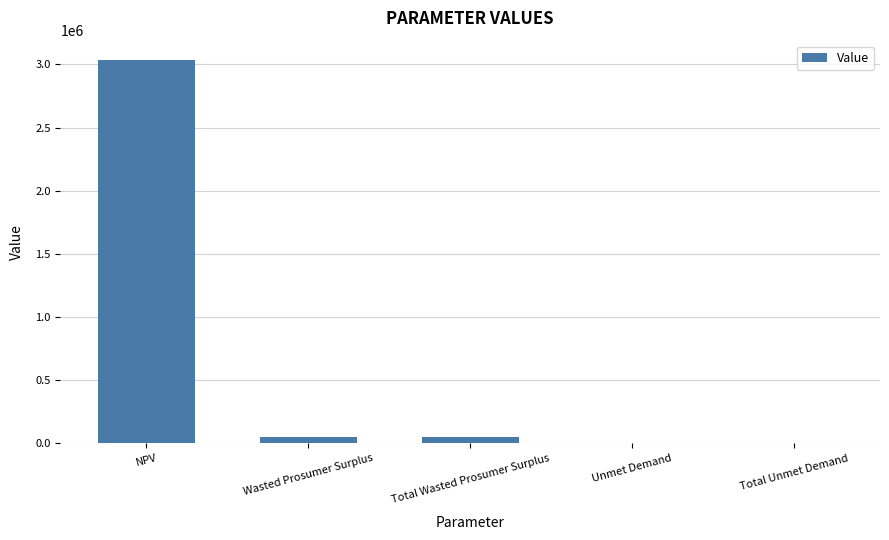

Reading left to right, what are all the values shown in this chart?

NPV=3036336.0	Wasted Prosumer Surplus=48299.9	Total Wasted Prosumer Surplus=48299.9	Unmet Demand=2541.7	Total Unmet Demand=2541.7